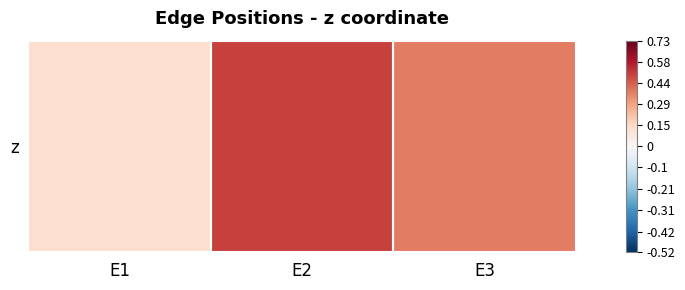

What is the sum of all values?

1.0